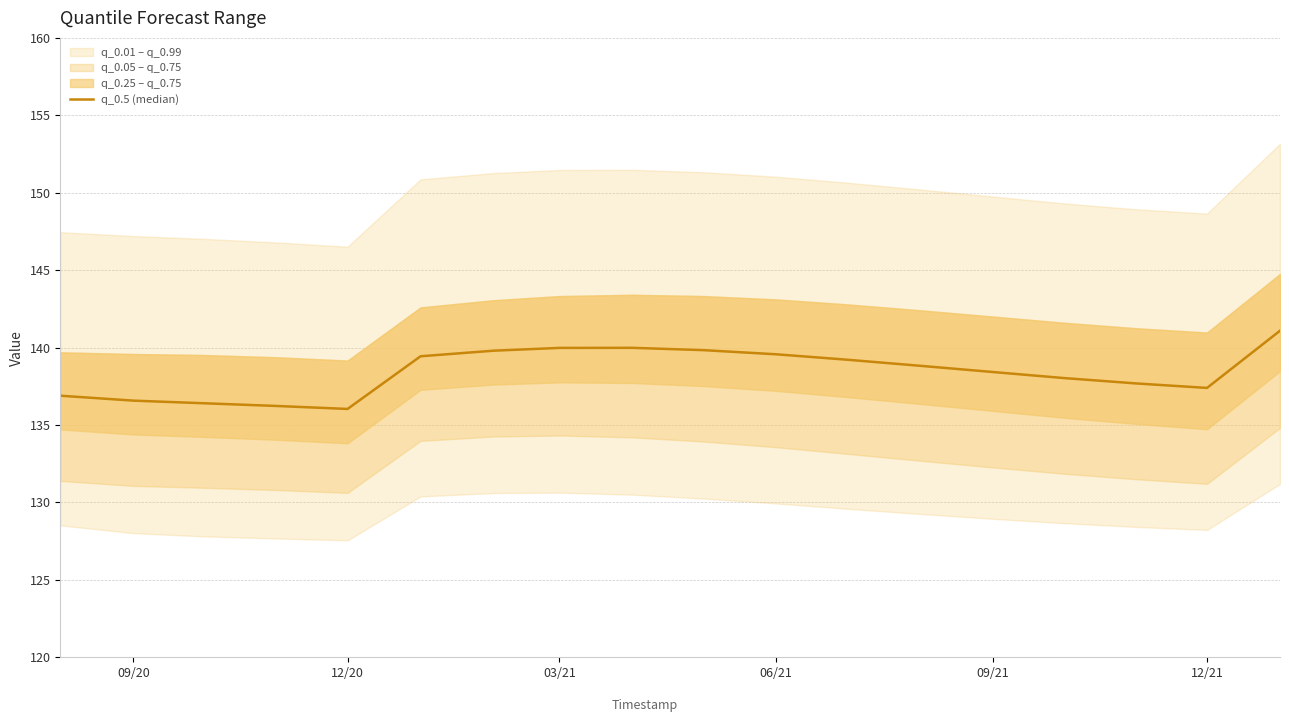

How many lines are shown in the chart?

1